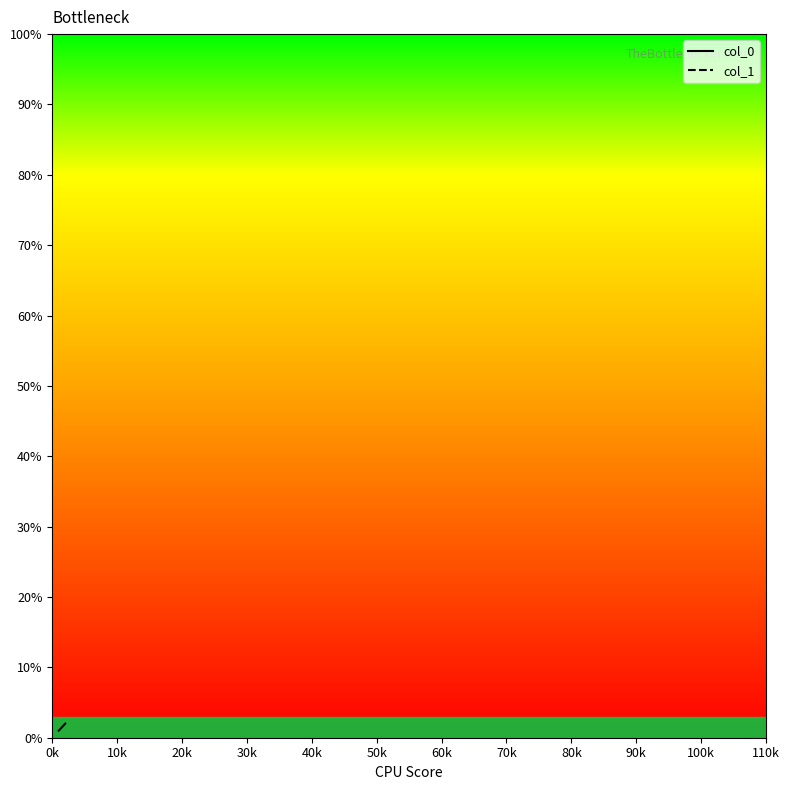

The value of col_1 at 29/11/2023 is 43. True or false?

False